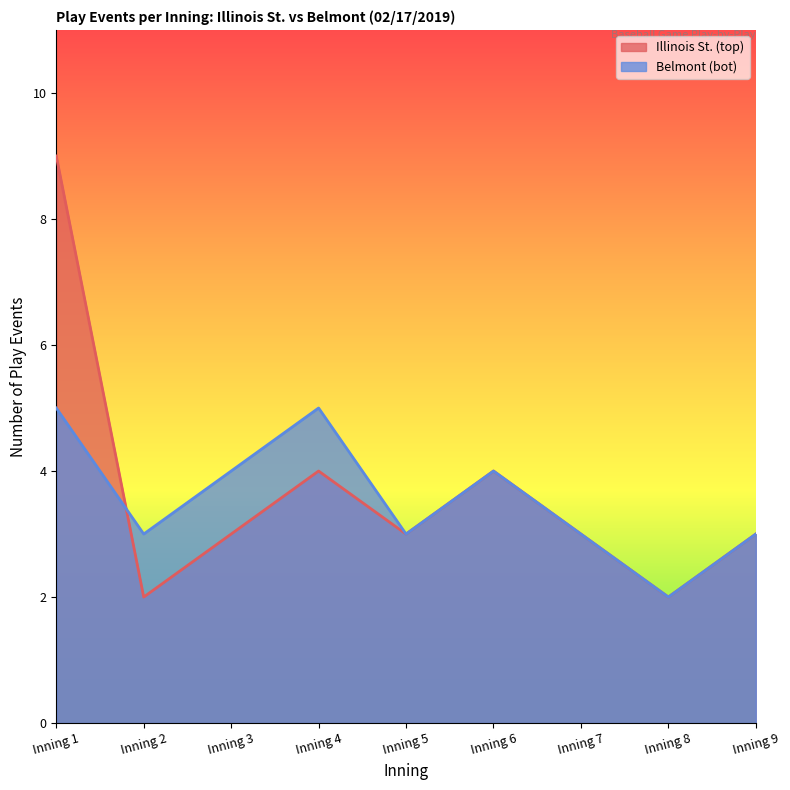

Where is the first local maximum for bot_events?

Inning 4